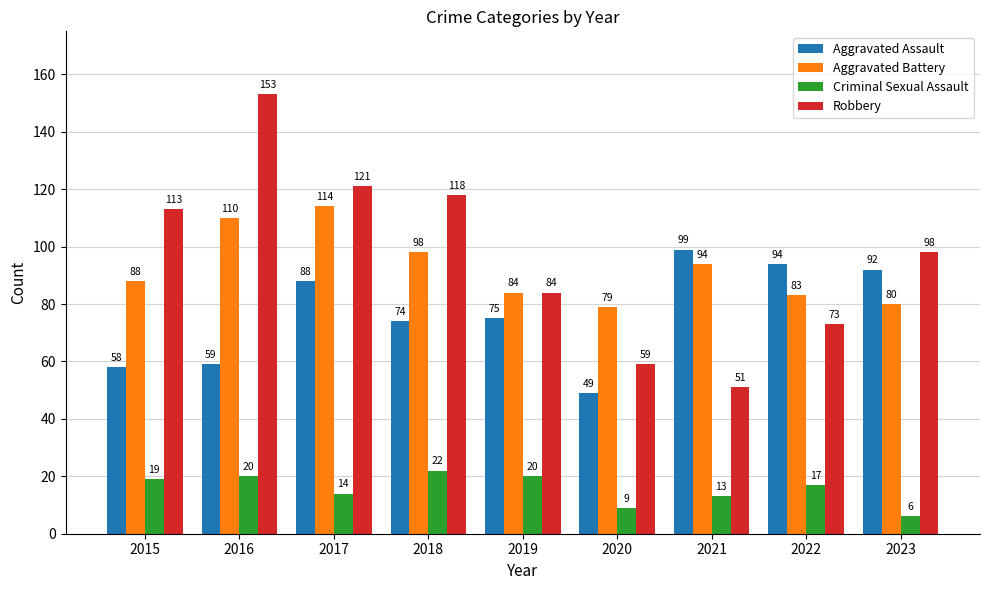

What is the difference between the Robbery values at 2016 and 2015?

40